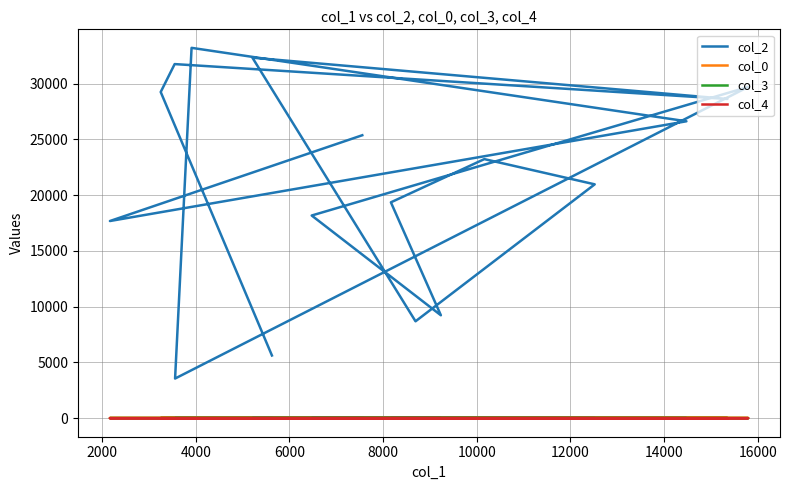

Which has a higher value, 4000 or 2000?

4000